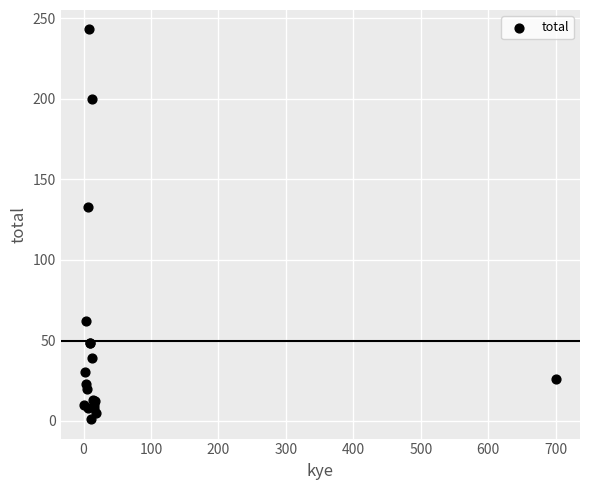

What Y value in the scatter plot is closest to 122?

133